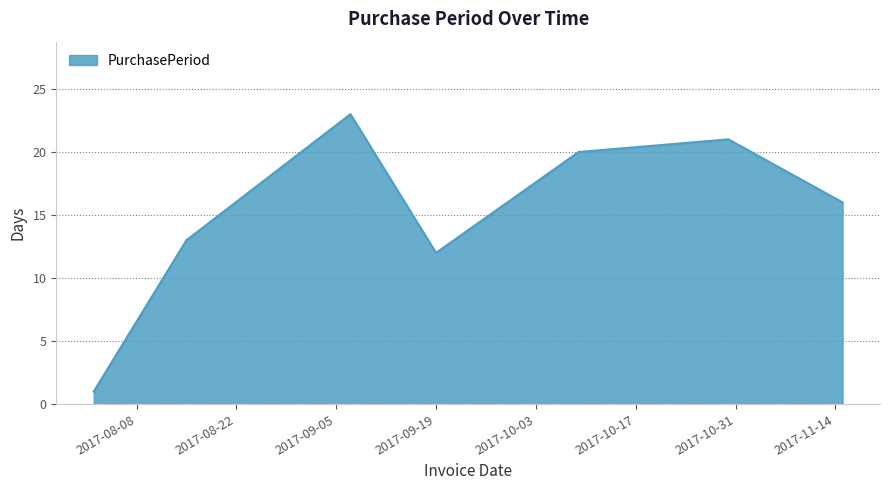

What is the maximum value shown in the chart?

23